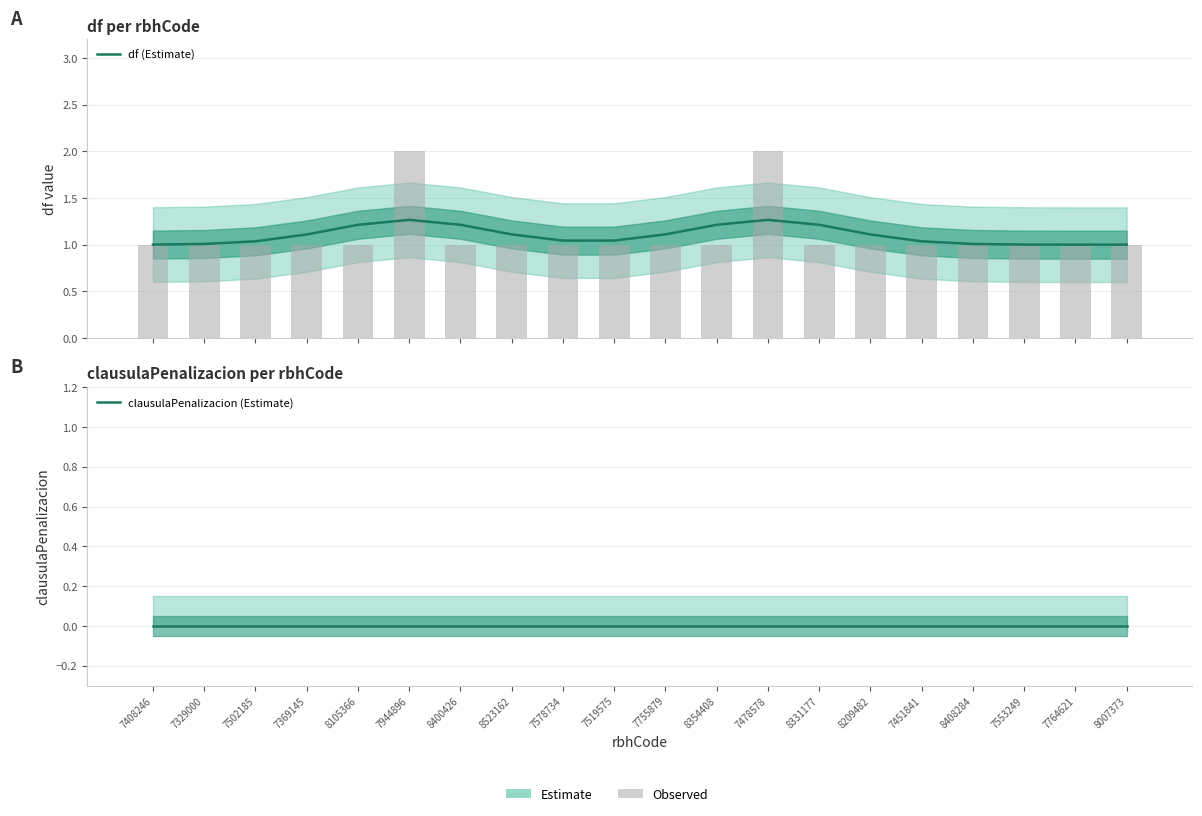

Reading left to right, transcribe all the data shown in this chart.

df (Estimate): 7408246=1.0	7329000=1.0	7502185=1.0	7369145=1.1	8105366=1.2	7944896=1.3	8400426=1.2	8523162=1.1	7578734=1.0	7519575=1.0	7755879=1.1	8354408=1.2	7478578=1.3	8331177=1.2	8209482=1.1	7451841=1.0	8408284=1.0	7553249=1.0	7764621=1.0	8007373=1.0
clausulaPenalizacion (Estimate): 7408246=0.0	7329000=0.0	7502185=0.0	7369145=0.0	8105366=0.0	7944896=0.0	8400426=0.0	8523162=0.0	7578734=0.0	7519575=0.0	7755879=0.0	8354408=0.0	7478578=0.0	8331177=0.0	8209482=0.0	7451841=0.0	8408284=0.0	7553249=0.0	7764621=0.0	8007373=0.0